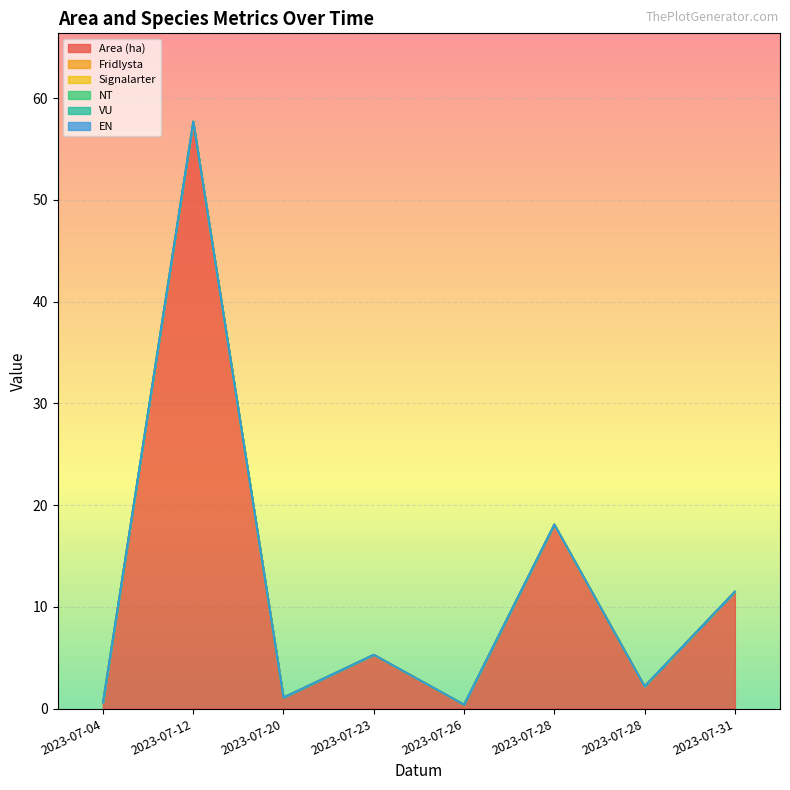

List the labels in order of Fridlysta value, largest first.

2023-07-04, 2023-07-12, 2023-07-20, 2023-07-23, 2023-07-26, 2023-07-28, 2023-07-28, 2023-07-31